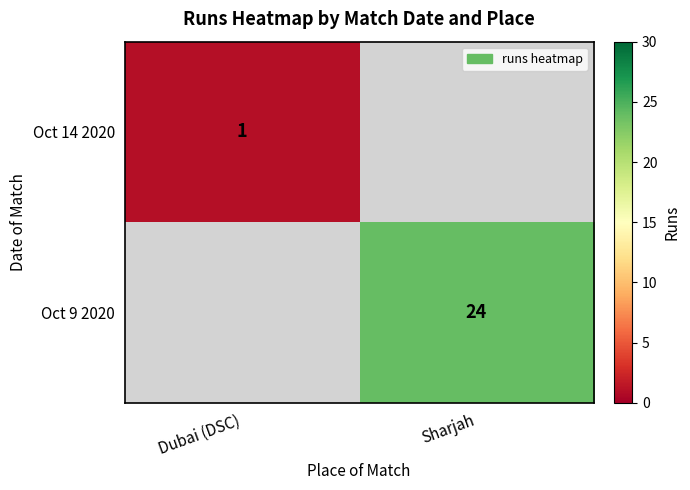

Is it true that Oct 14 2020 equals 1 at Dubai (DSC)?

True